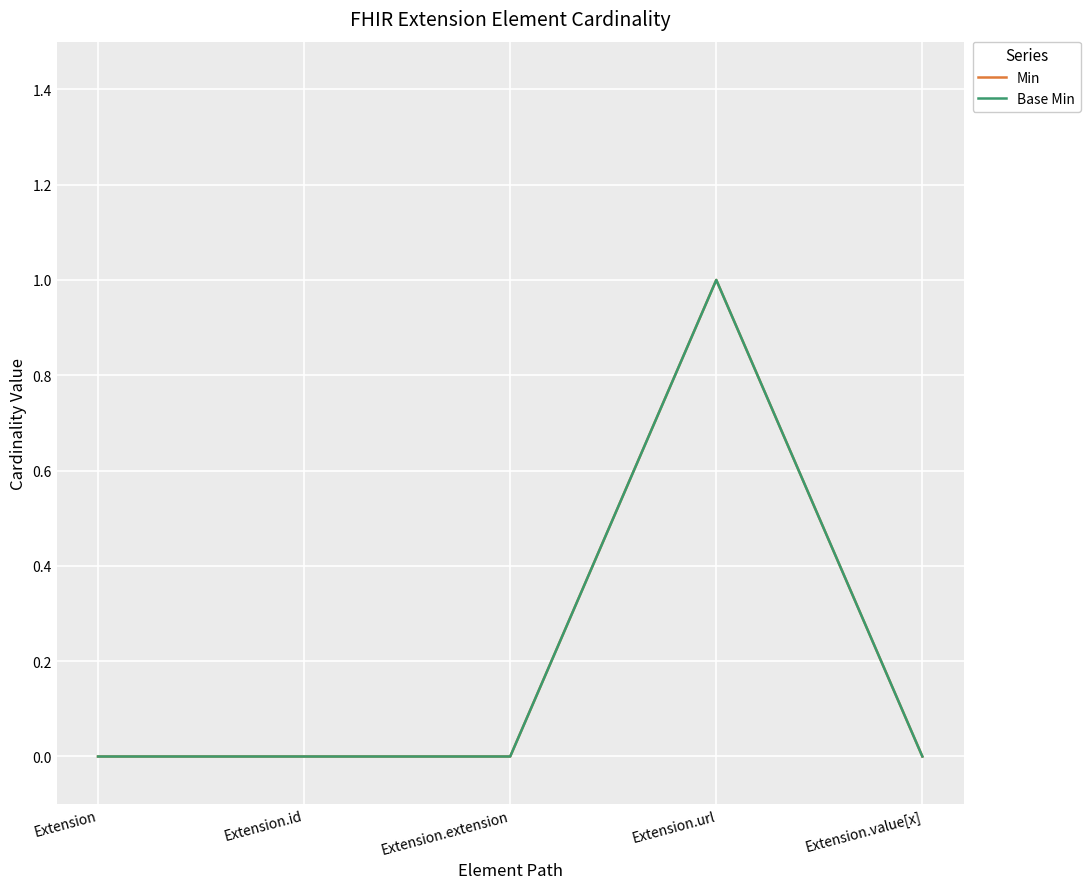

Does the chart have visible grid lines?

Yes